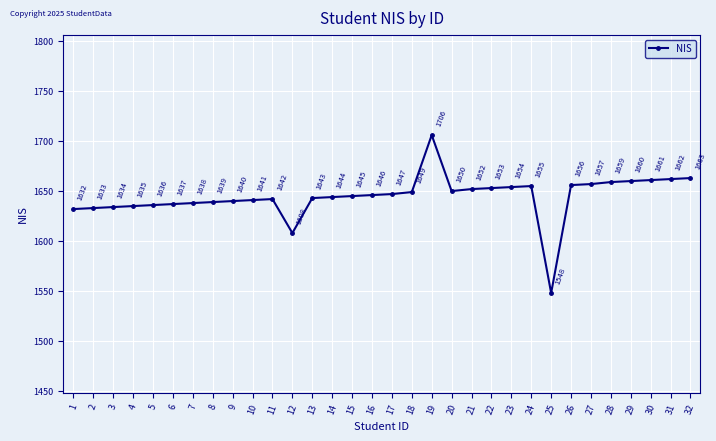

How many data points are less than 1646?

16